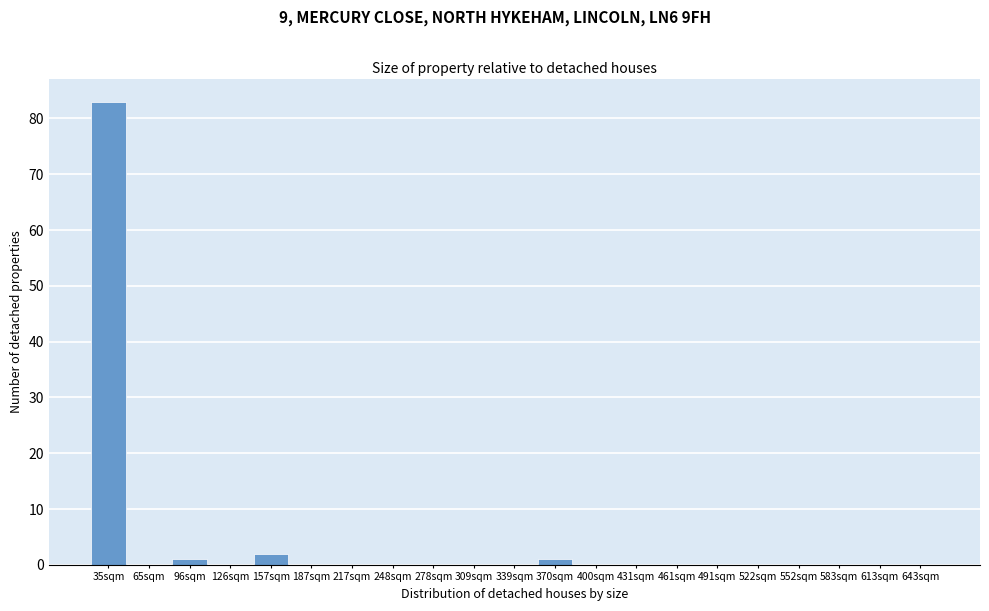

Reading right to left, list all the values displayed in this chart.

643sqm=0	613sqm=0	583sqm=0	552sqm=0	522sqm=0	491sqm=0	461sqm=0	431sqm=0	400sqm=0	370sqm=1	339sqm=0	309sqm=0	278sqm=0	248sqm=0	217sqm=0	187sqm=0	157sqm=2	126sqm=0	96sqm=1	65sqm=0	35sqm=83